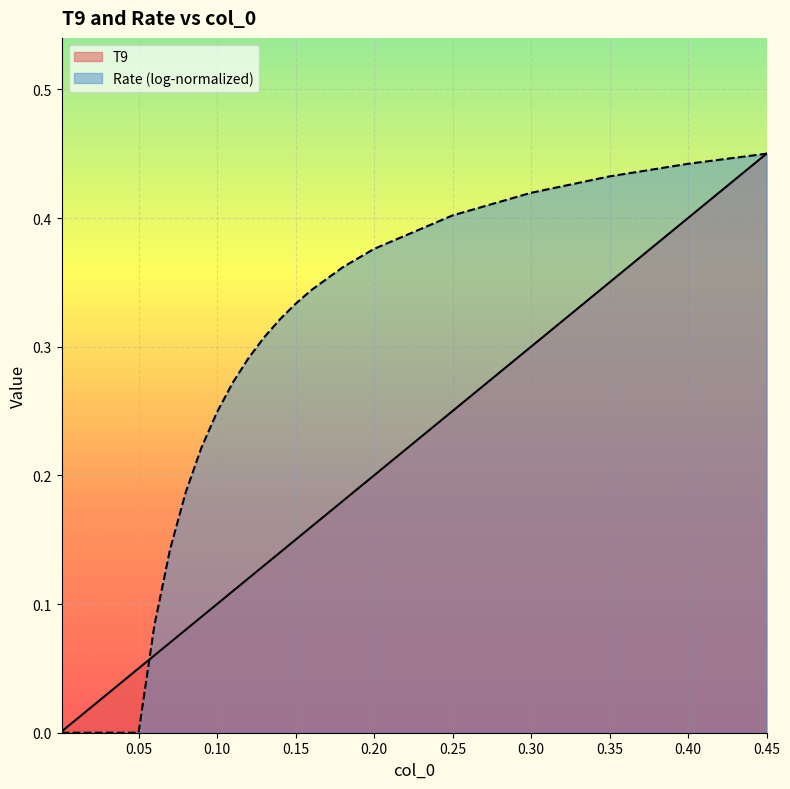

What is the difference between the maximum and minimum values?

0.4